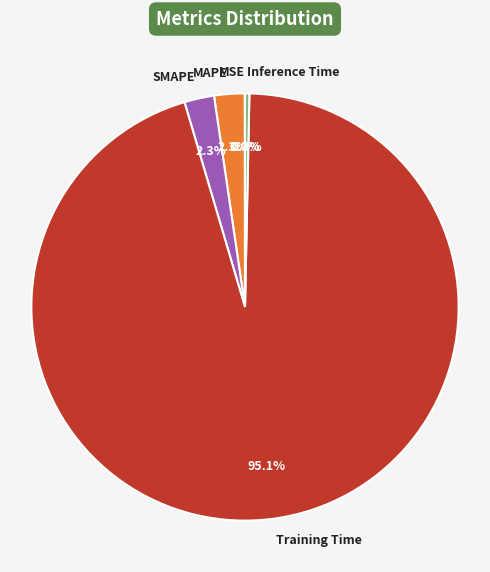

The Inference Time slice represents 13% of the pie. True or false?

False